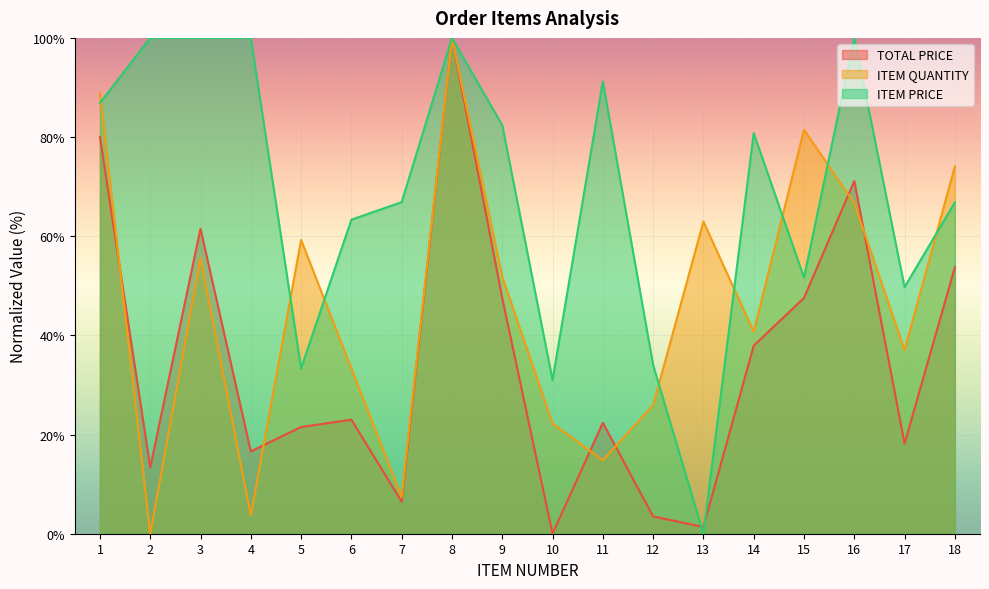

What is the total value across all series at 16?

237.8